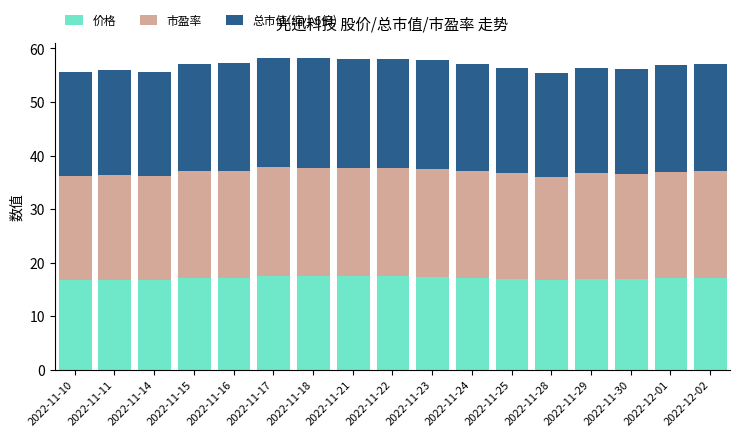

What is the total value across all series at 2022-11-22?

58.1